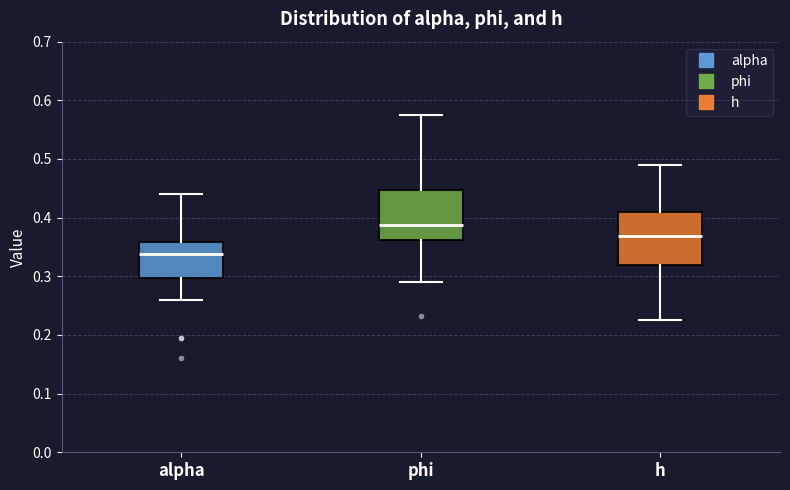

Where is the upper edge of the box for phi on the y-axis? The values are not printed on the chart, so give them approximately, as read against the axis.

0.45